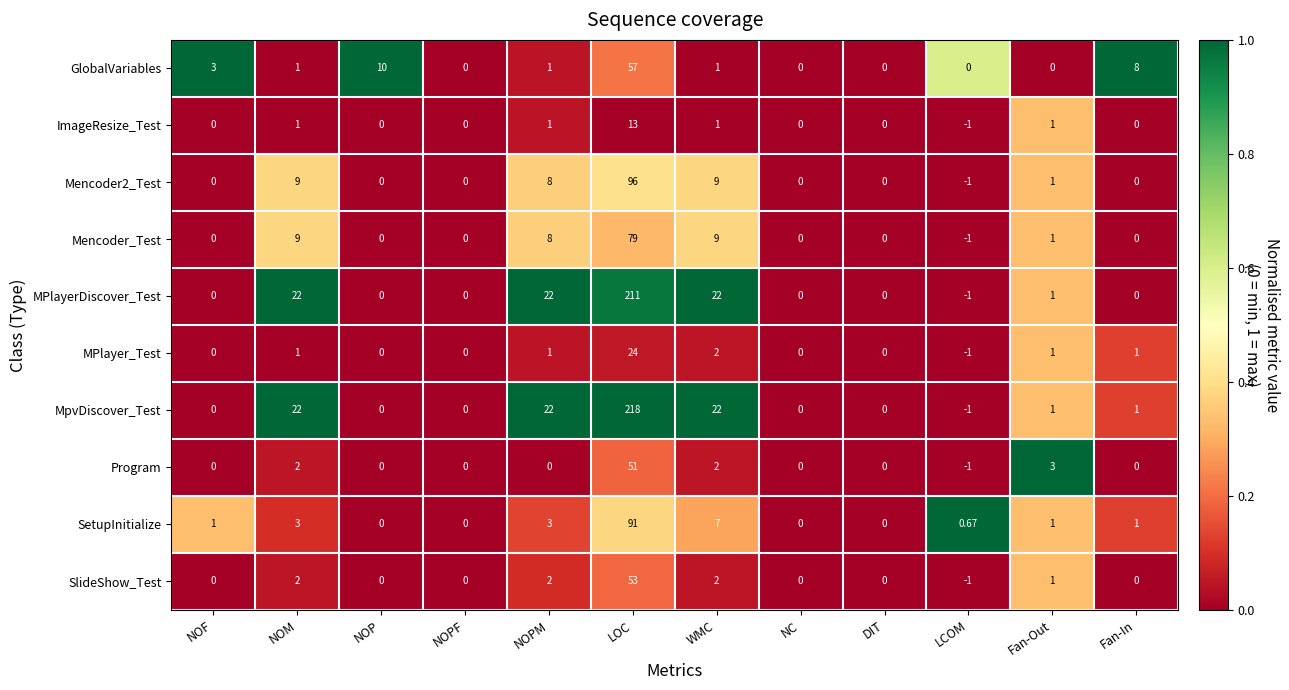

Between LCOM and Fan-Out, which series saw the biggest shift?

Program